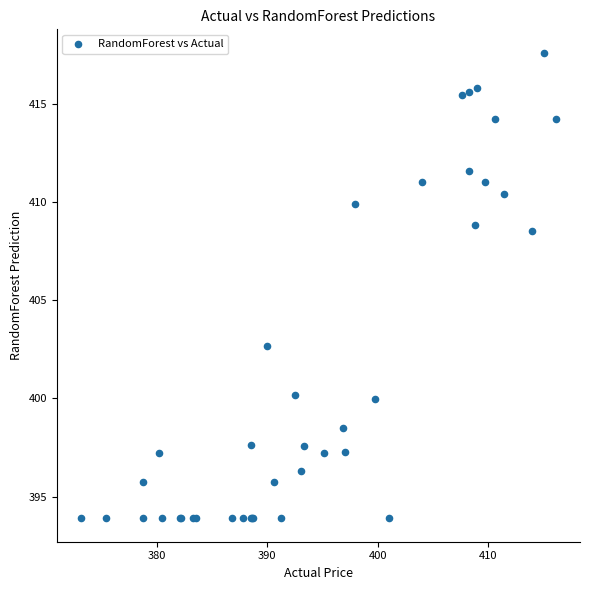

What Y value in the scatter plot is closest to 405?

402.7